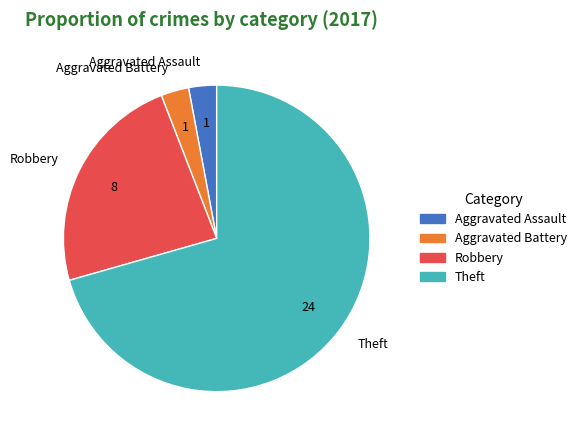

What is the largest slice in the pie chart?

Theft